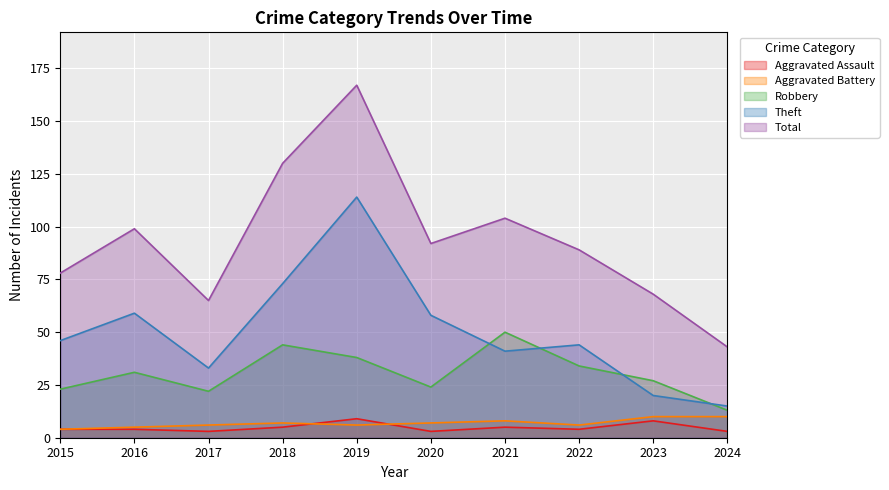

What is the value of the Total point at the 2nd from the left?

99